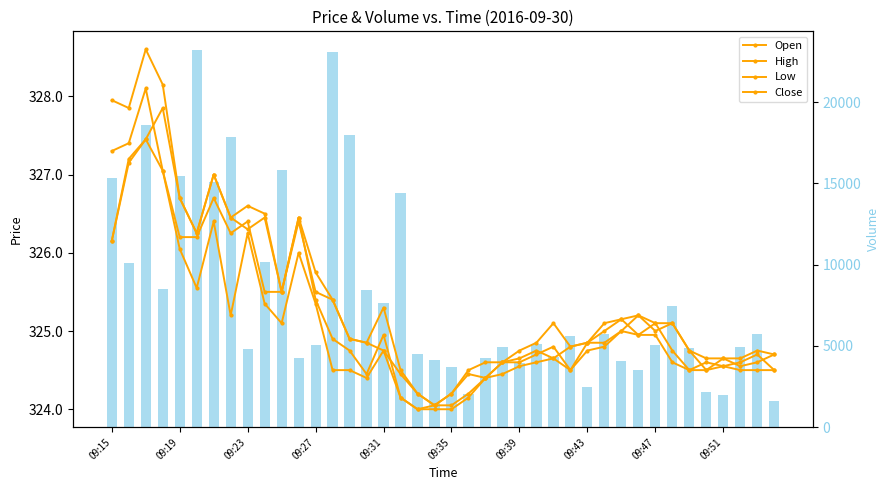

Is the value of Close at 09:27 greater than the value of High at 29?

Yes